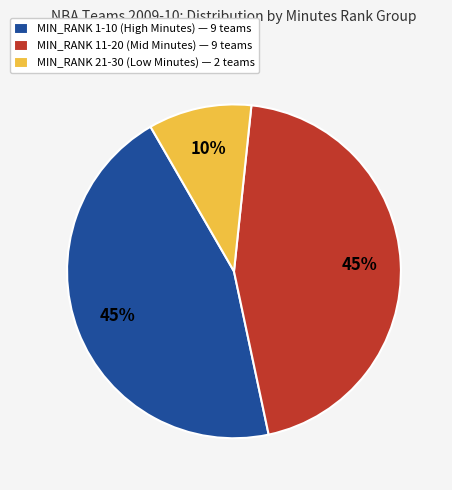

The MIN_RANK 1-10 (High Minutes) — 9 teams slice represents 36% of the pie. True or false?

False